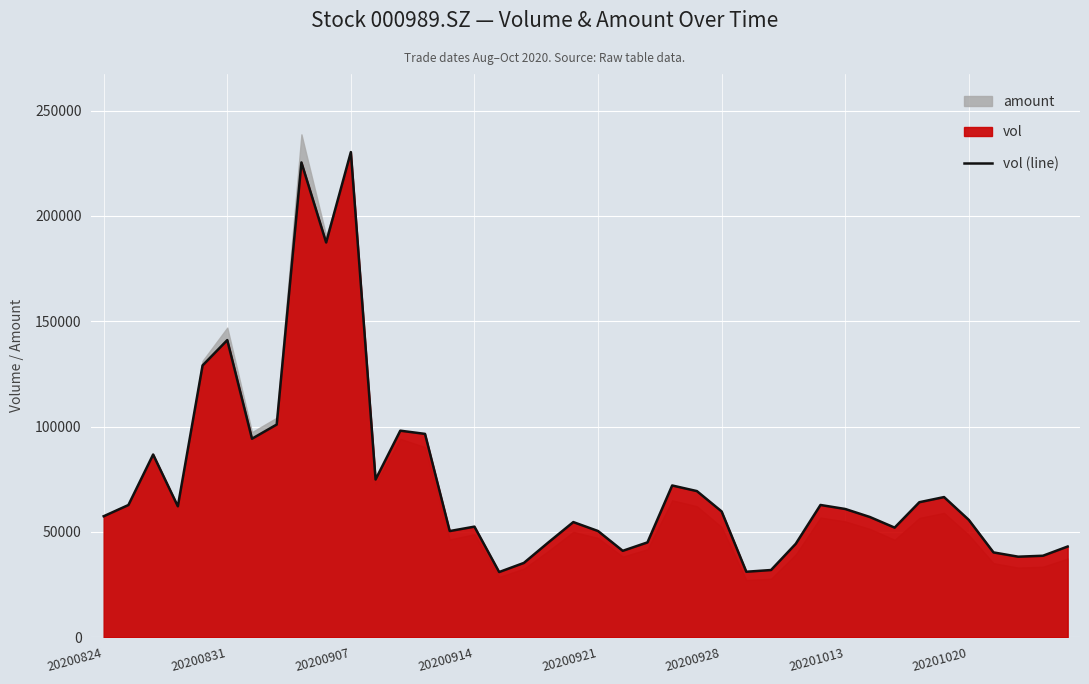

What is the difference between the maximum and second lowest values?

199186.9